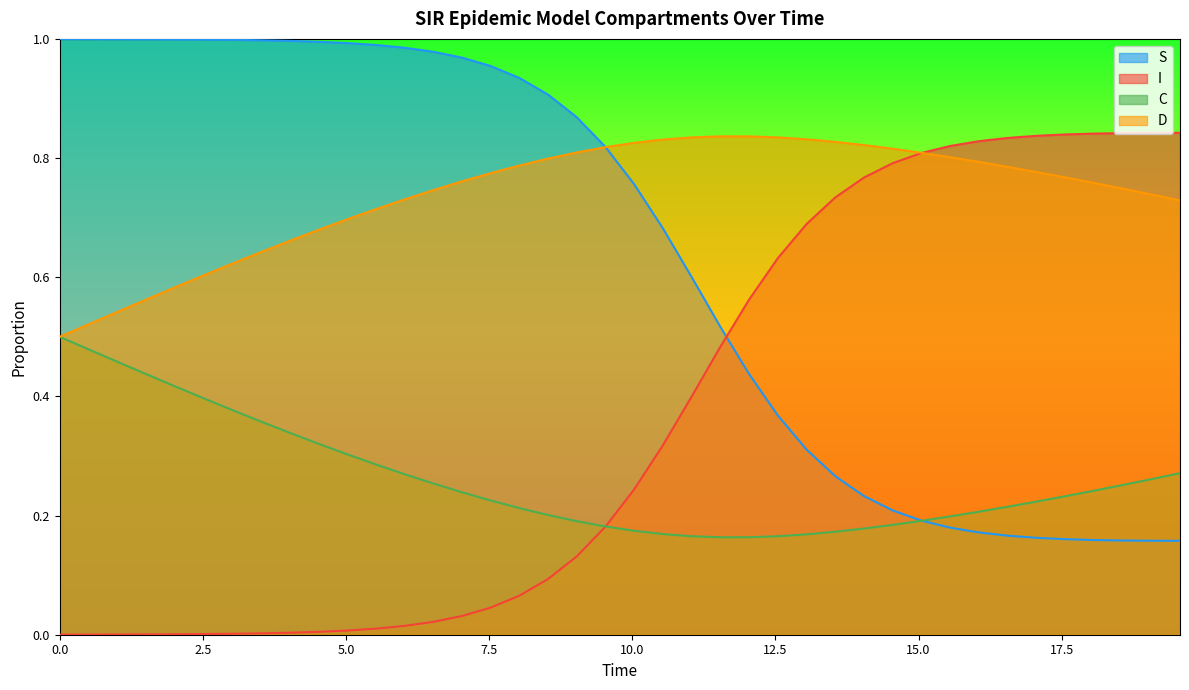

List the series in order of their peak value, highest first.

S, I, D, C